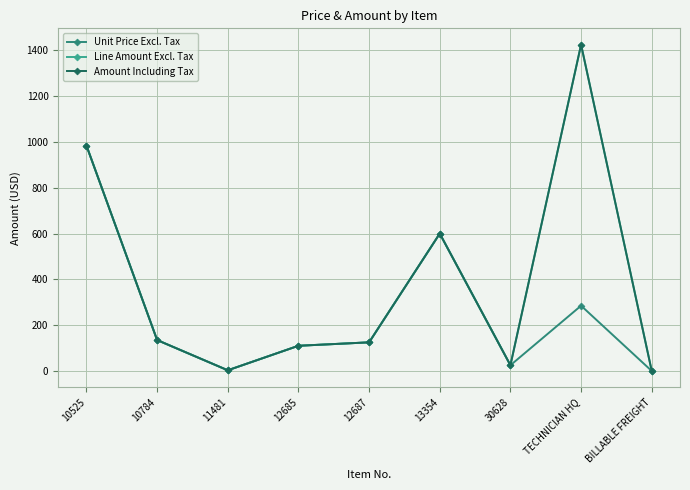

What is the average value of the Line Amount Excl. Tax series?

379